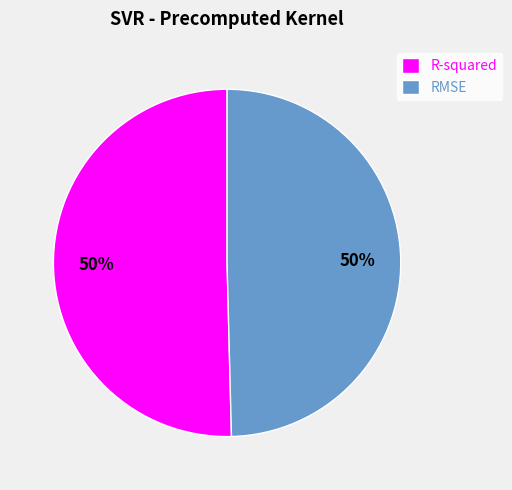

How many segments does this pie chart have?

2